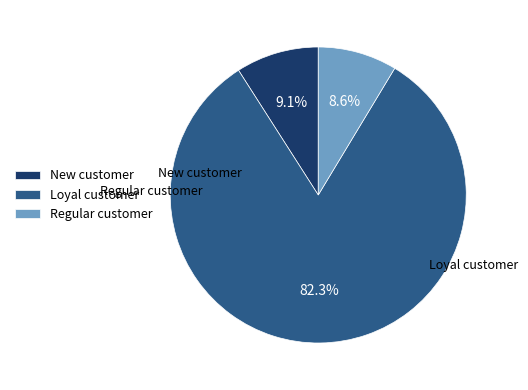

Which has a higher value, New customer or Loyal customer?

Loyal customer